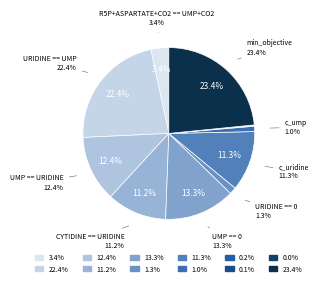

Is it true that URIDINE == 0 is 11% of the pie?

False